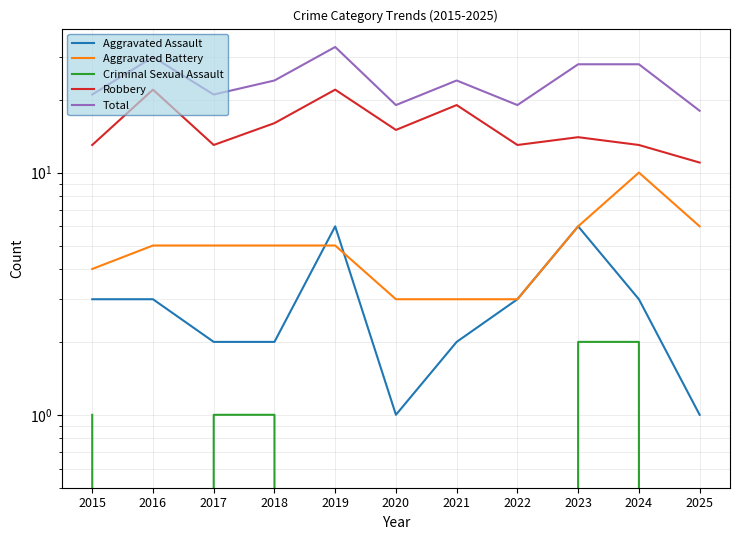

What are all the series names shown in the legend?

Aggravated Assault, Aggravated Battery, Criminal Sexual Assault, Robbery, Total